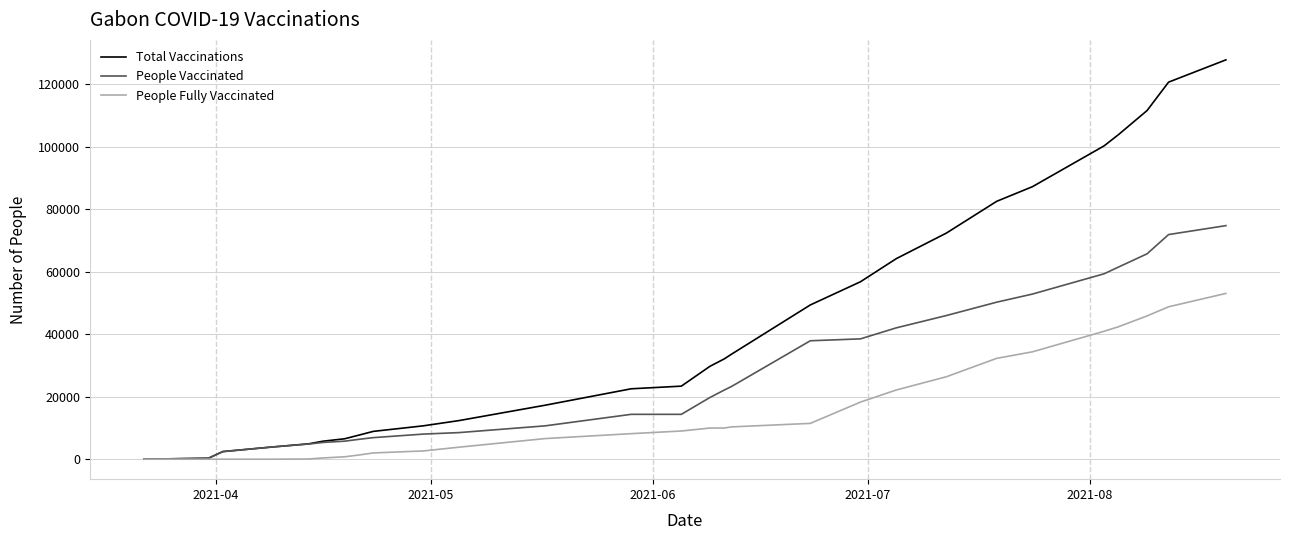

Which series has the largest total across all categories?

Total Vaccinations